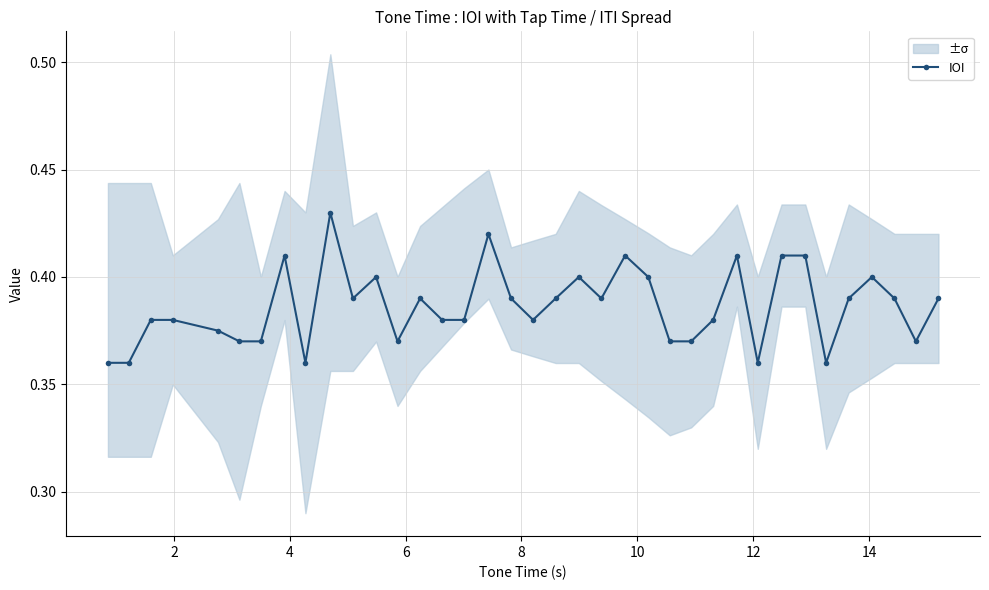

How many IOI values are between 0 and 1?

37